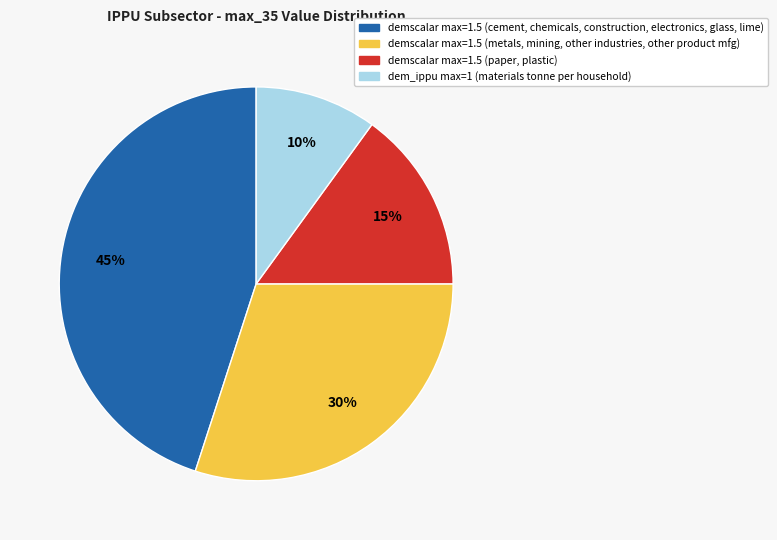

To the nearest percent, what is the difference between the largest and smallest slice percentages?

35%